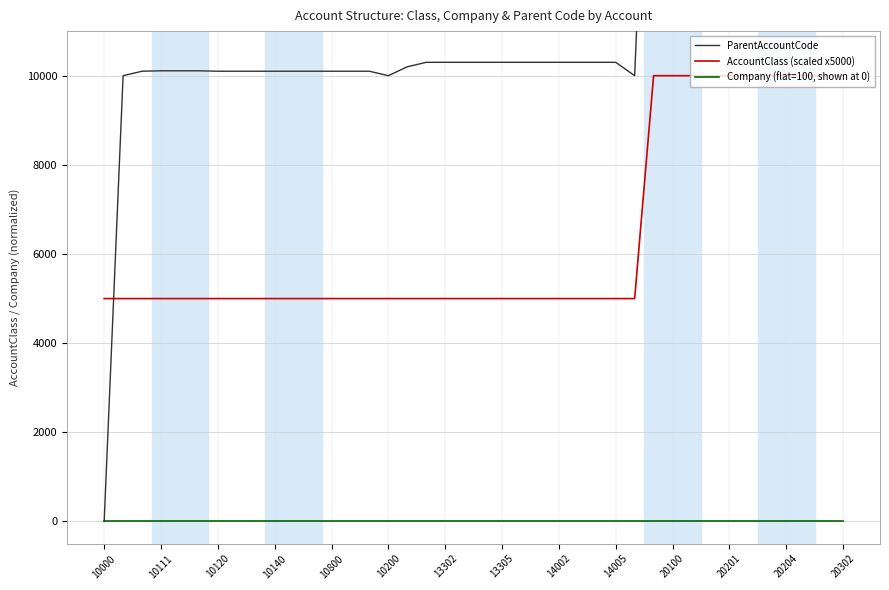

Which series has the largest range (max minus min)?

ParentAccountCode